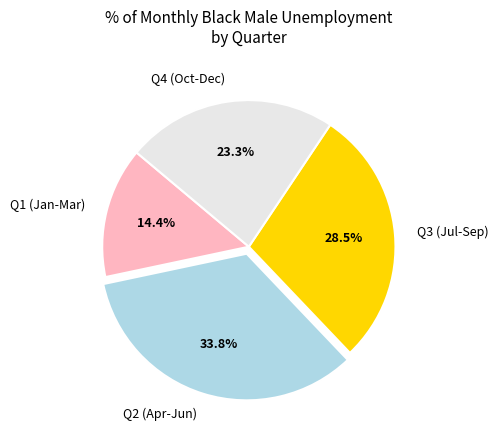

Is there any slice that represents more than half of the pie?

No